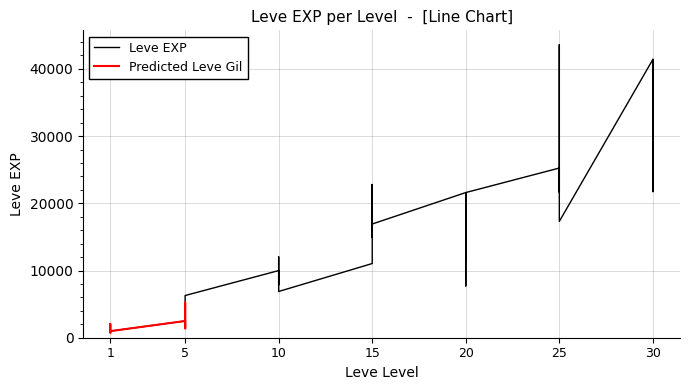

What is the difference between the maximum and minimum values?

42800